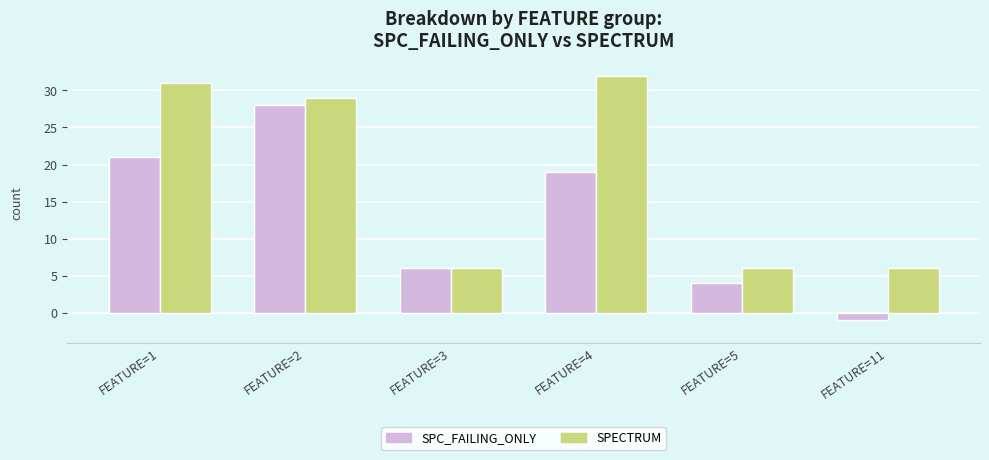

What is the approximate value of SPC_FAILING_ONLY at FEATURE=3?

6